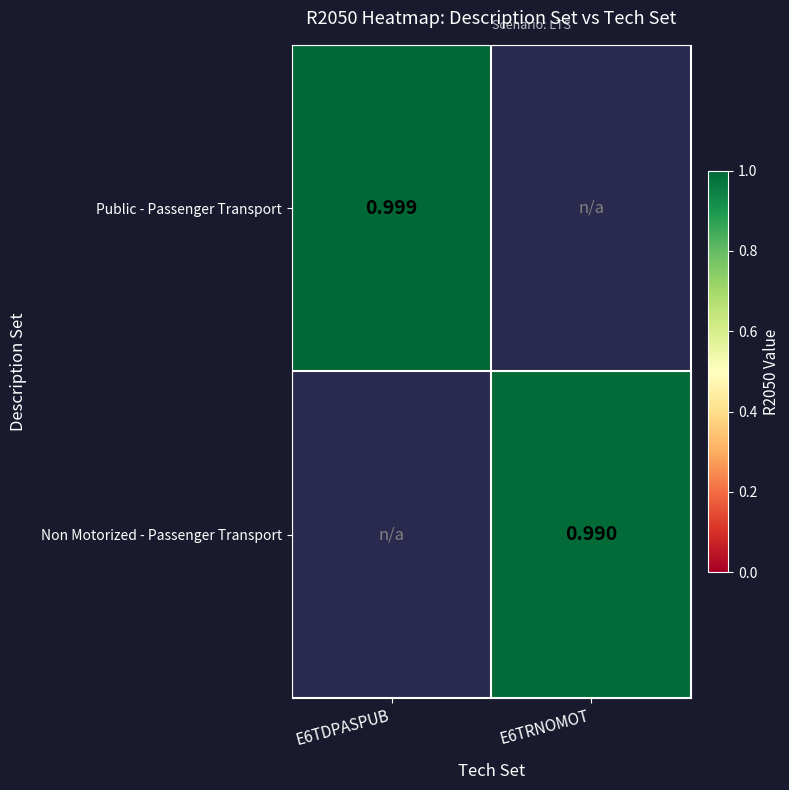

The Public - Passenger Transport series shows 0.5 at E6TDPASPUB. True or false?

False